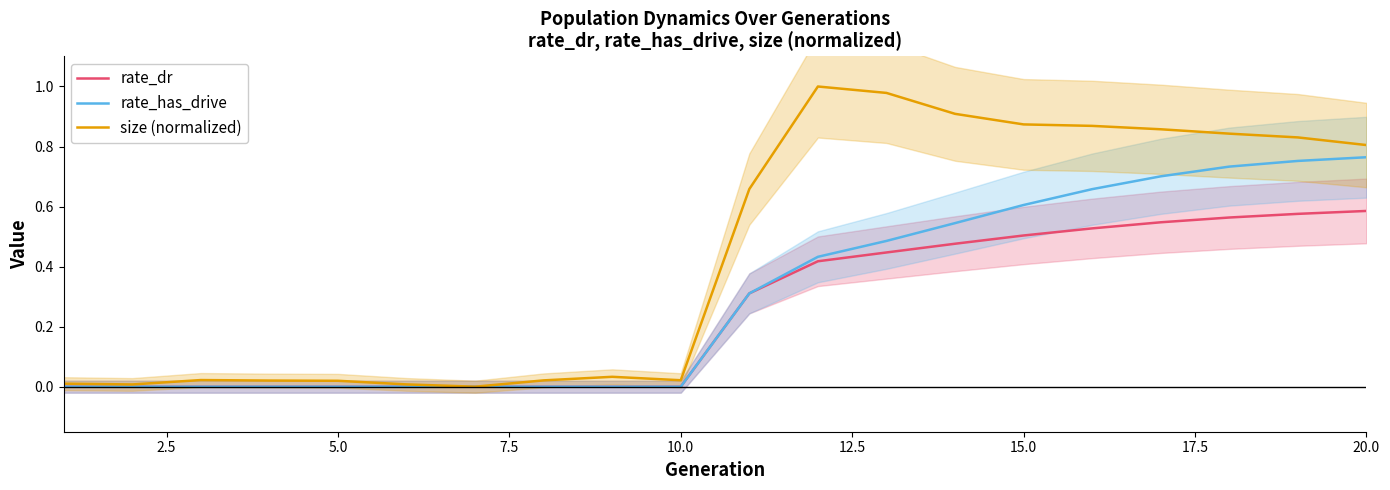

Reading left to right, extract all data points from this chart.

rate_dr: 0.0	0.0	0.0	0.0	0.0	0.0	0.0	0.0	0.0	0.0	0.3	0.4	0.4	0.5	0.5	0.5	0.5	0.6	0.6	0.6
rate_has_drive: 0.0	0.0	0.0	0.0	0.0	0.0	0.0	0.0	0.0	0.0	0.3	0.4	0.5	0.5	0.6	0.7	0.7	0.7	0.8	0.8
size (normalized): 0.0	0.0	0.0	0.0	0.0	0.0	0.0	0.0	0.0	0.0	0.7	1.0	1.0	0.9	0.9	0.9	0.9	0.8	0.8	0.8